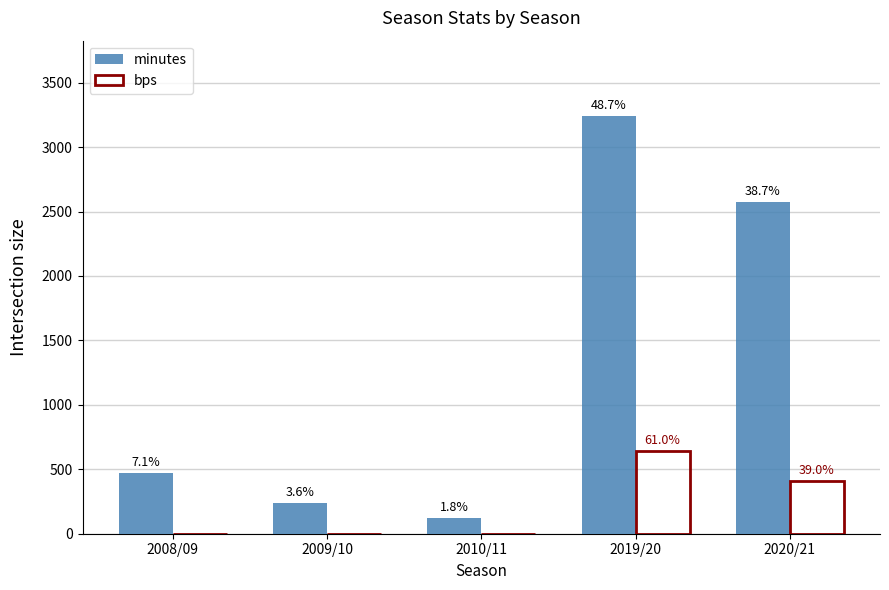

What is the sum of the bps values at 2010/11 and 2020/21?

408